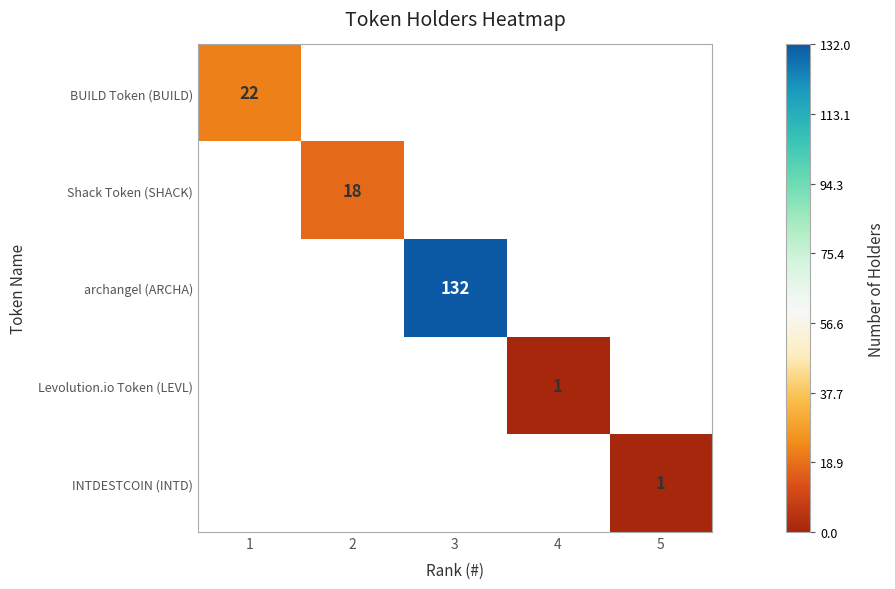

Is the value of Shack Token (SHACK) at 2 greater than the value of archangel (ARCHA) at 3?

No